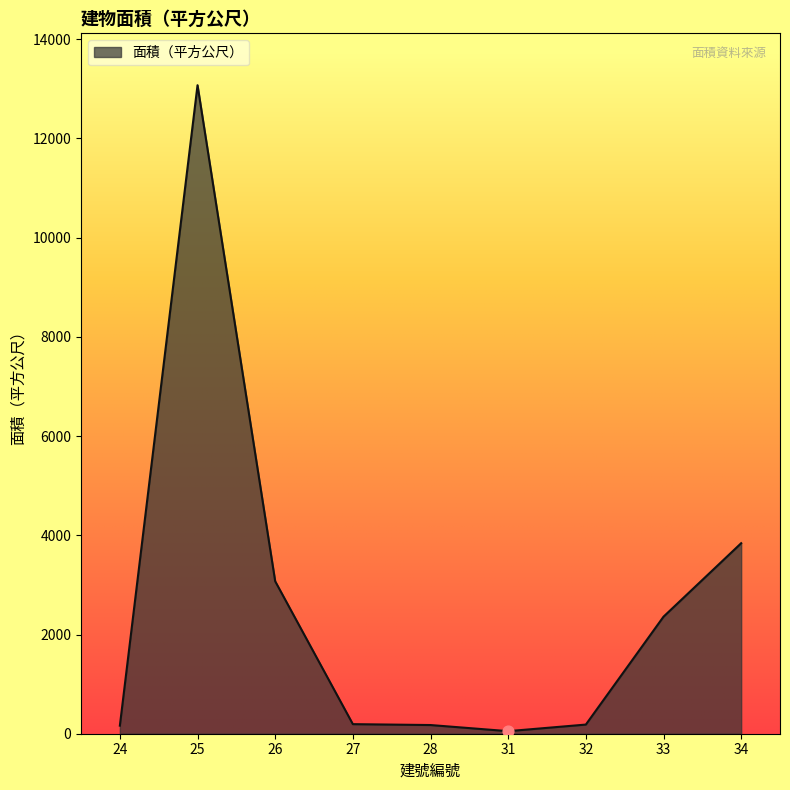

Between 26 and 34, which is larger?

34